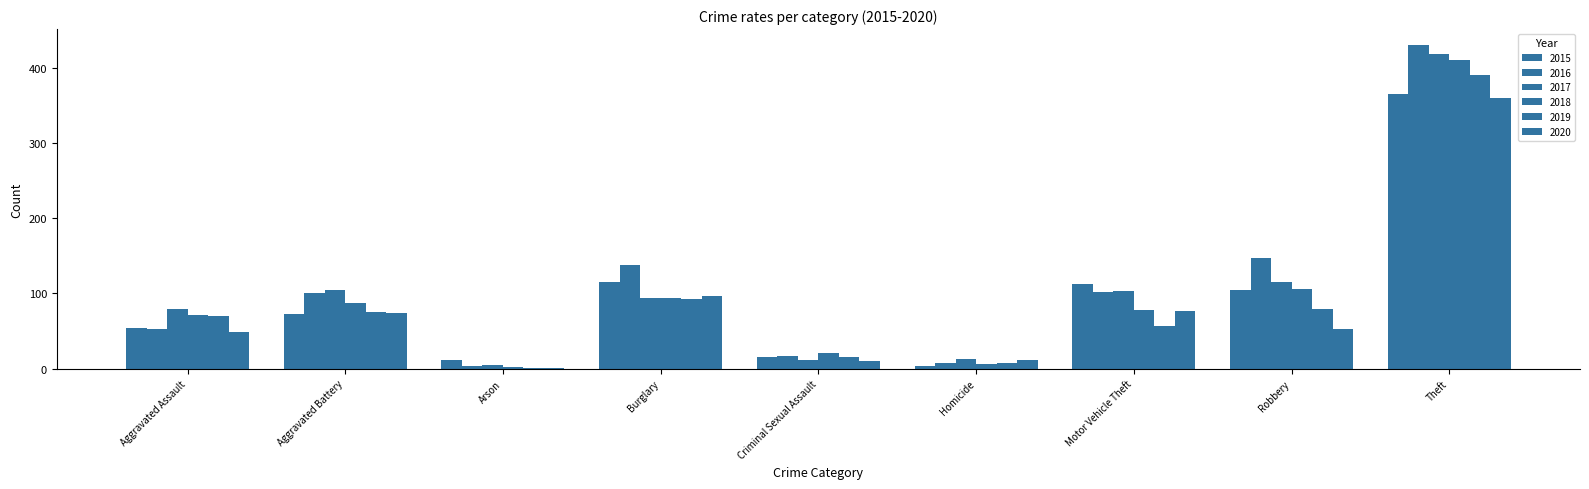

How many categories are shown in the chart?

9